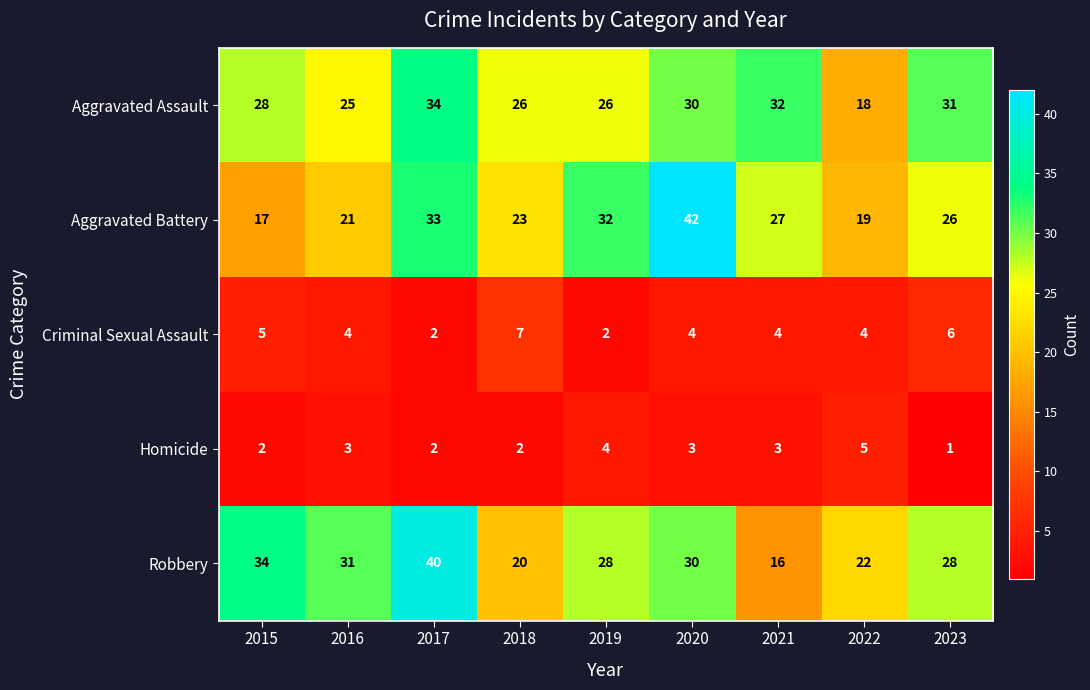

What is the difference between the Aggravated Battery values at 2021 and 2018?

4